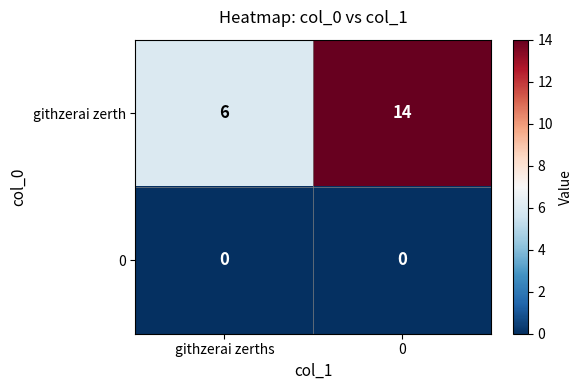

What is the maximum value shown in the chart?

14